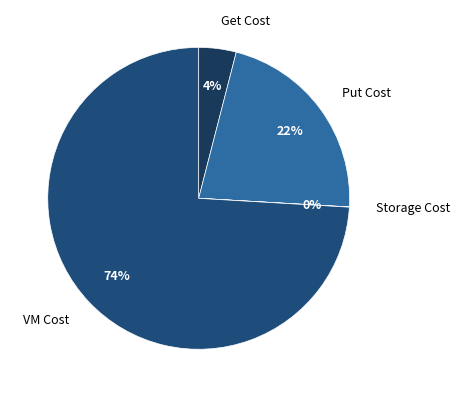

Is Put Cost the majority of the pie?

No